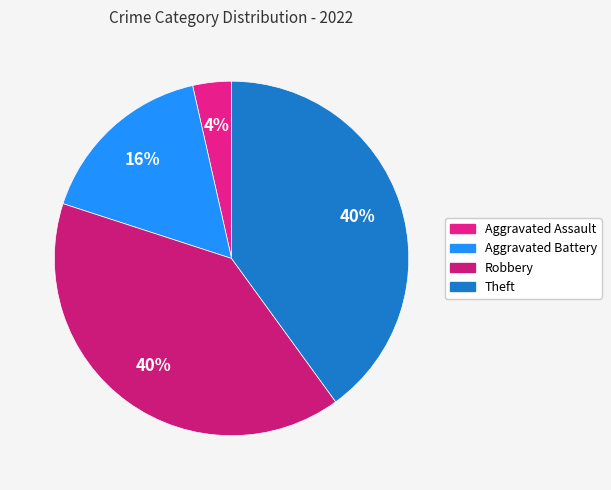

To the nearest percent, what is the combined percentage of Aggravated Assault and Aggravated Battery?

20%